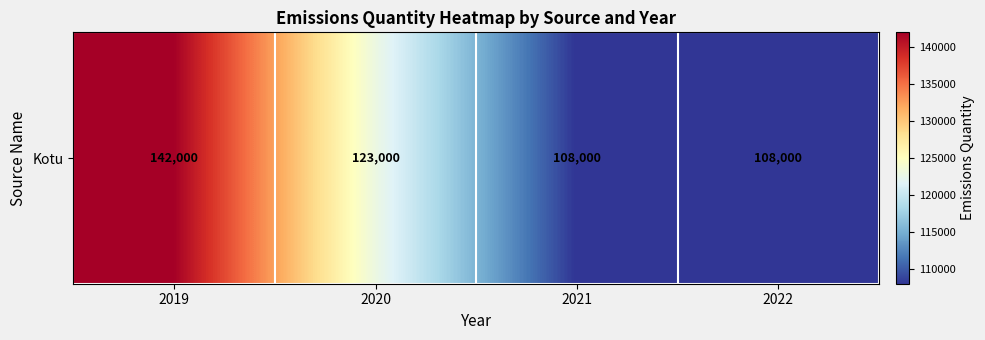

What is the sum of the values at 2021 and 2022?

216000